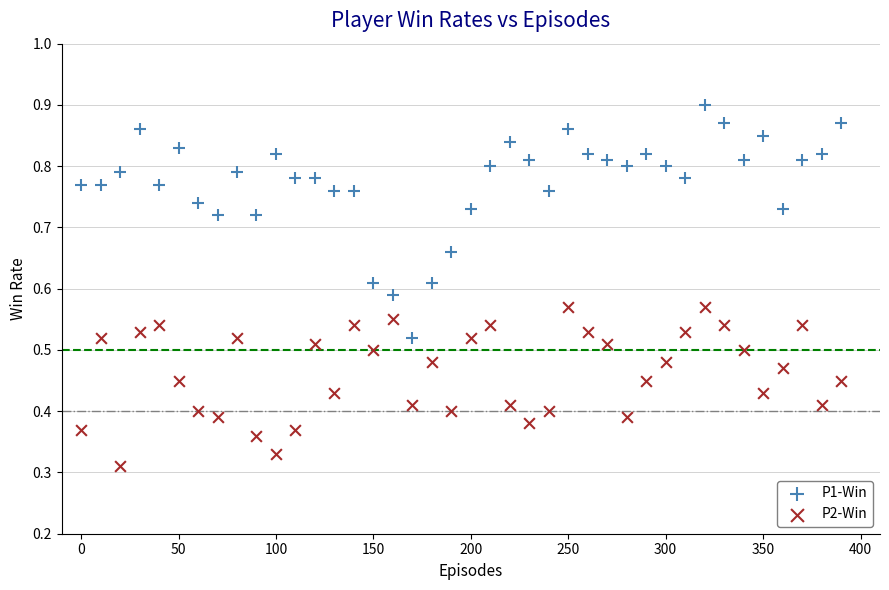

Across all data points, what is the range of X values (max minus min)?

390.0